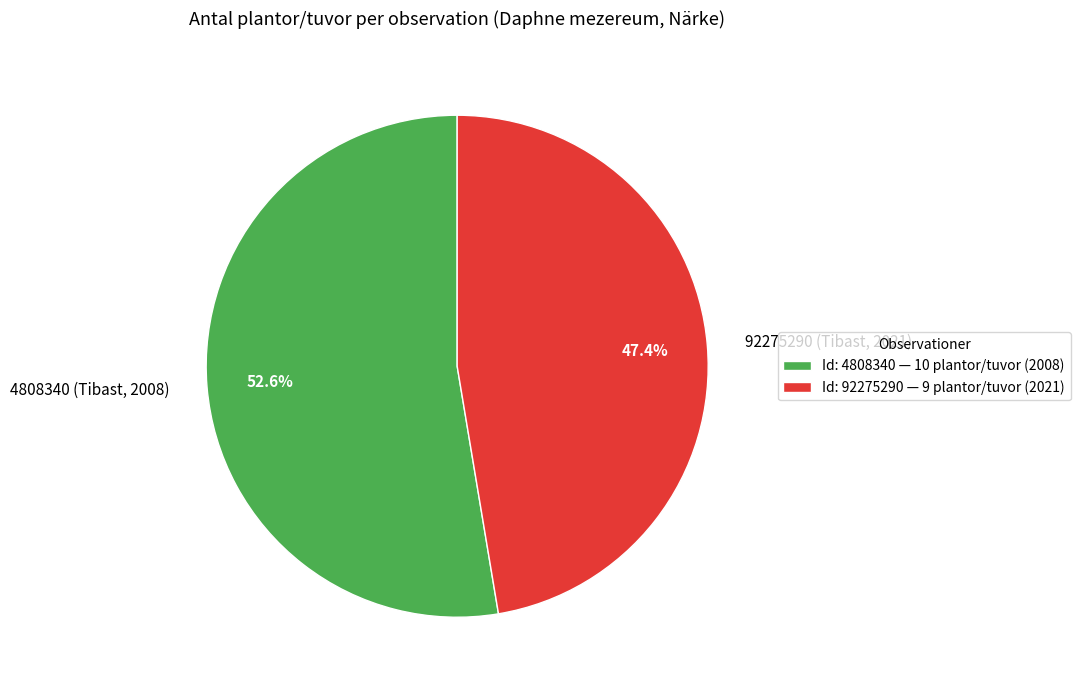

To the nearest percent, what is the combined percentage of 4808340 (Tibast, 2008) and 92275290 (Tibast, 2021)?

100%